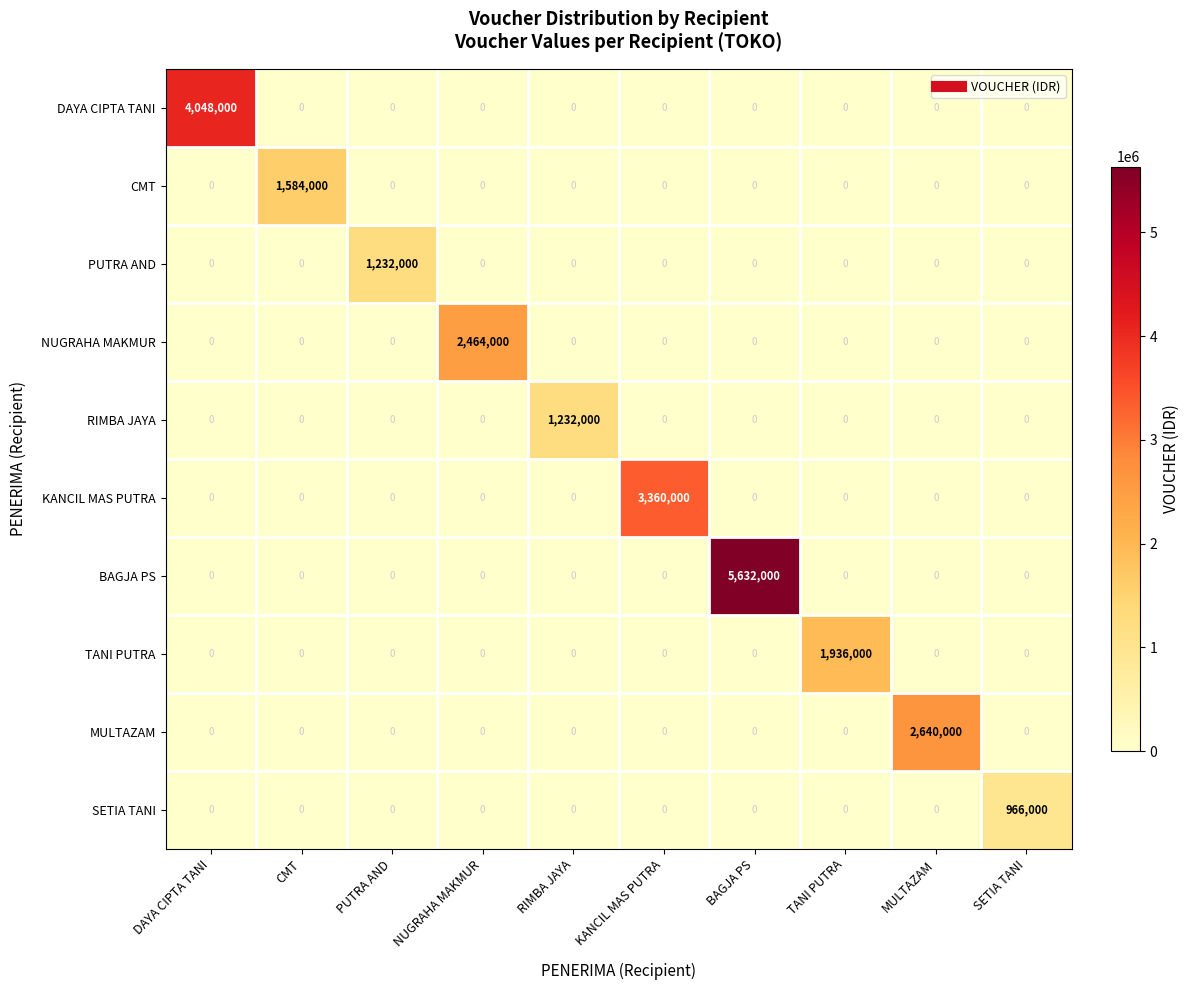

What is the total value across all series at RIMBA JAYA?

1232000